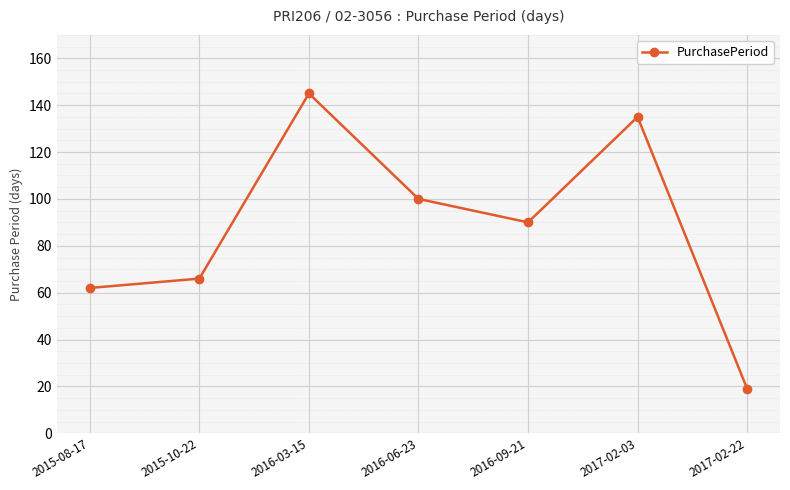

How many values are below 90?

3